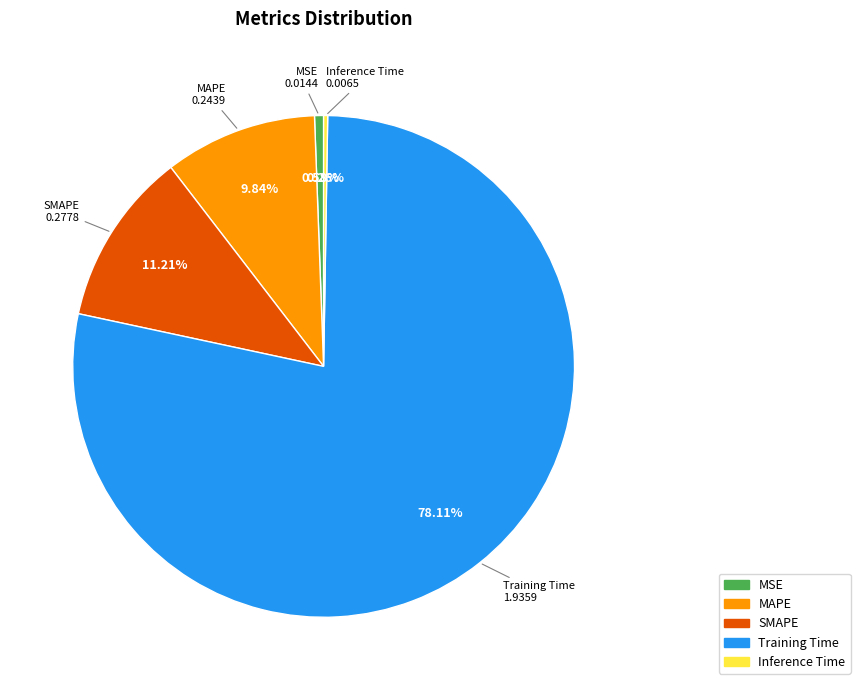

What percentage is the SMAPE slice, to the nearest percent?

11%